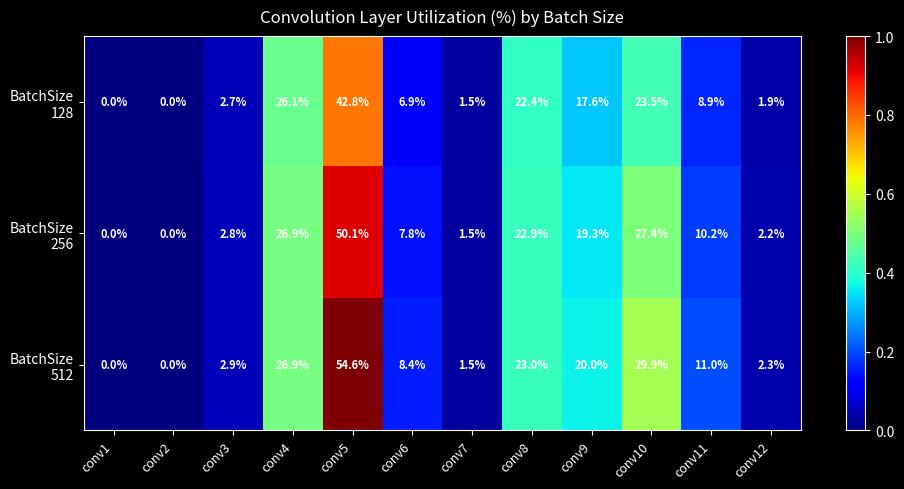

At which category is the sum across all series the highest?

conv5